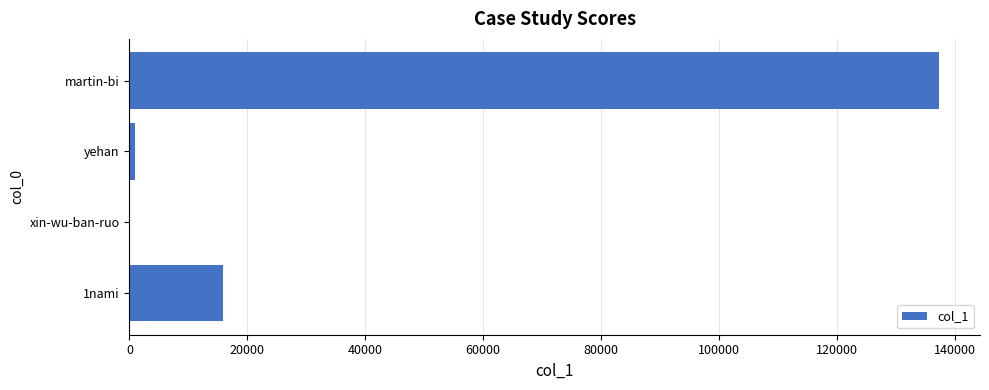

Is it true that the value at 1nami is 24369?

False